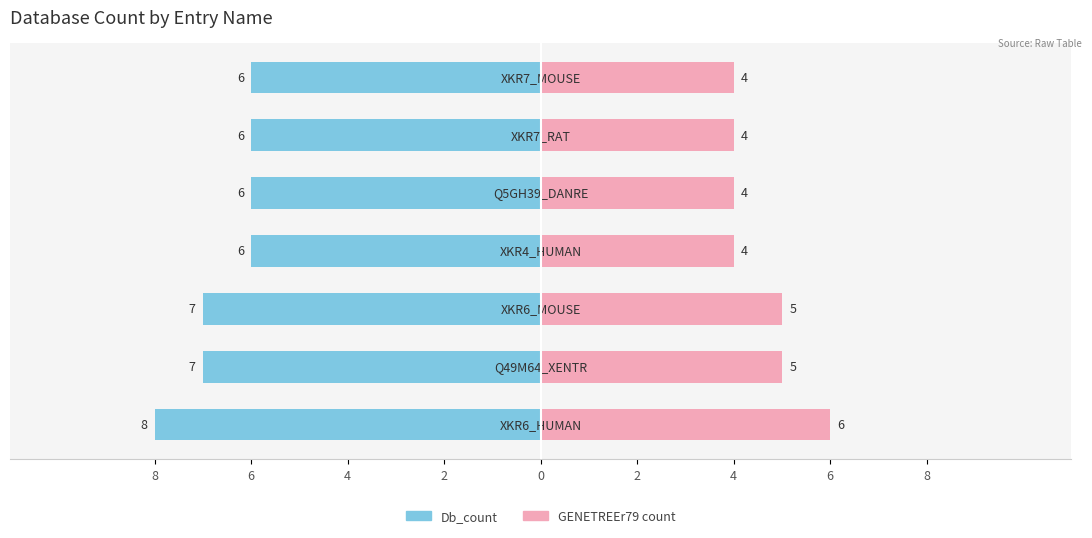

What is the difference between the second highest and second lowest values in the Db_count series?

1